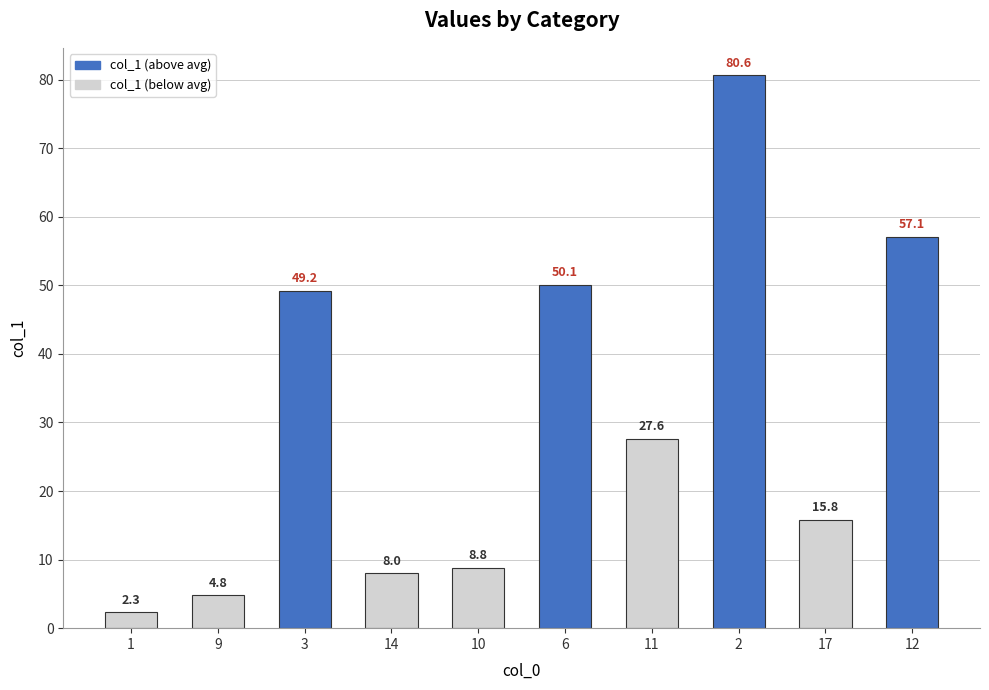

Reading left to right, what are all the values shown in this chart?

2.3	4.8	49.2	8.0	8.8	50.1	27.6	80.6	15.8	57.1